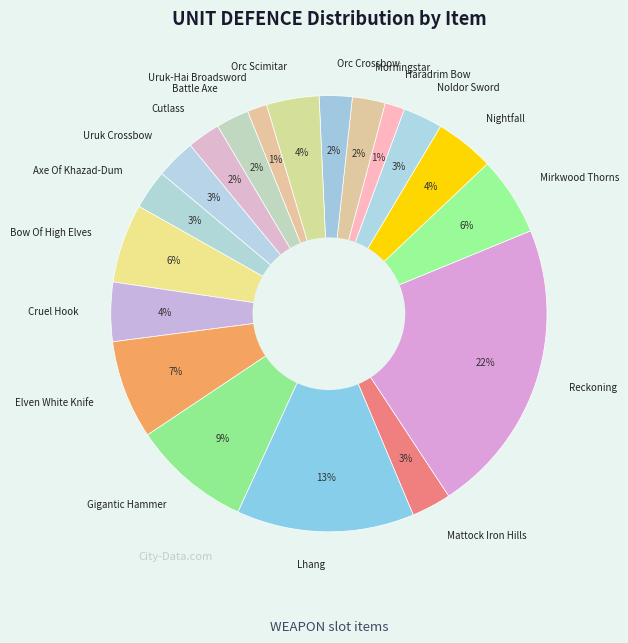

To the nearest percent, what is the difference between the Orc Crossbow and Elven White Knife slice percentages?

5%